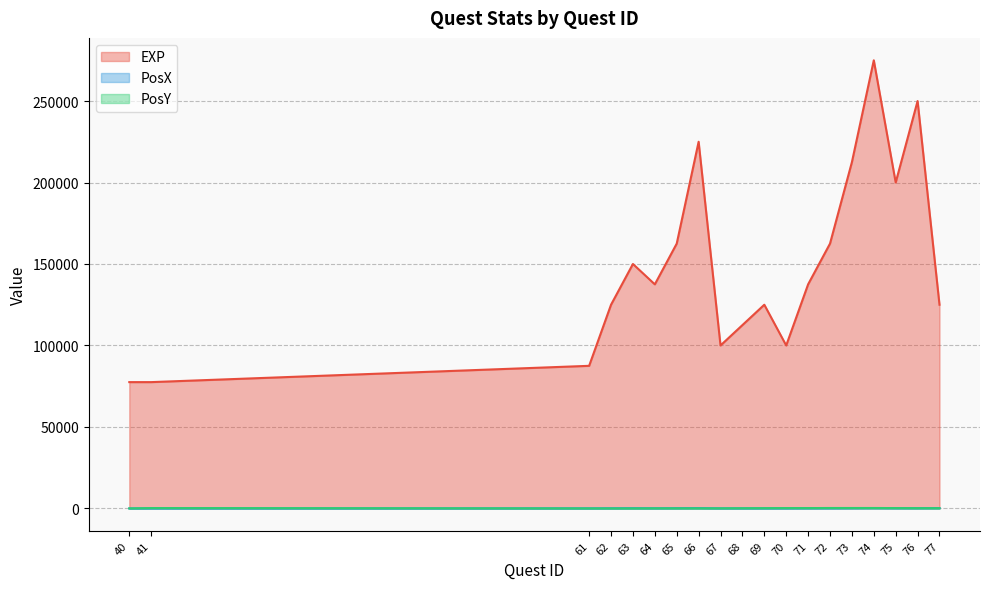

True or false: EXP and PosY intersect in this chart.

False